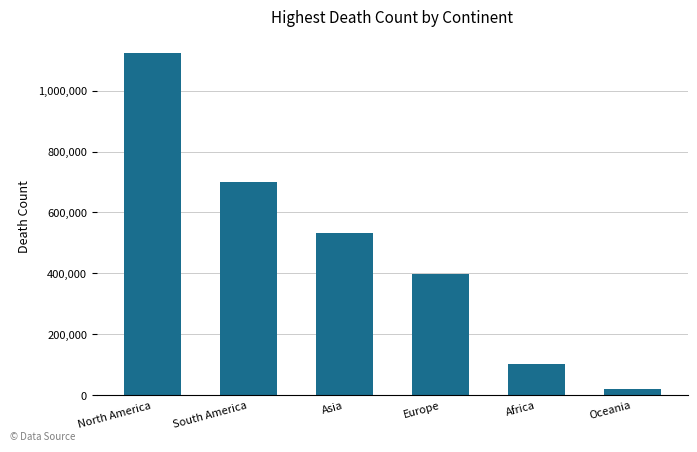

Rank the categories by value from highest to lowest.

North America, South America, Asia, Europe, Africa, Oceania